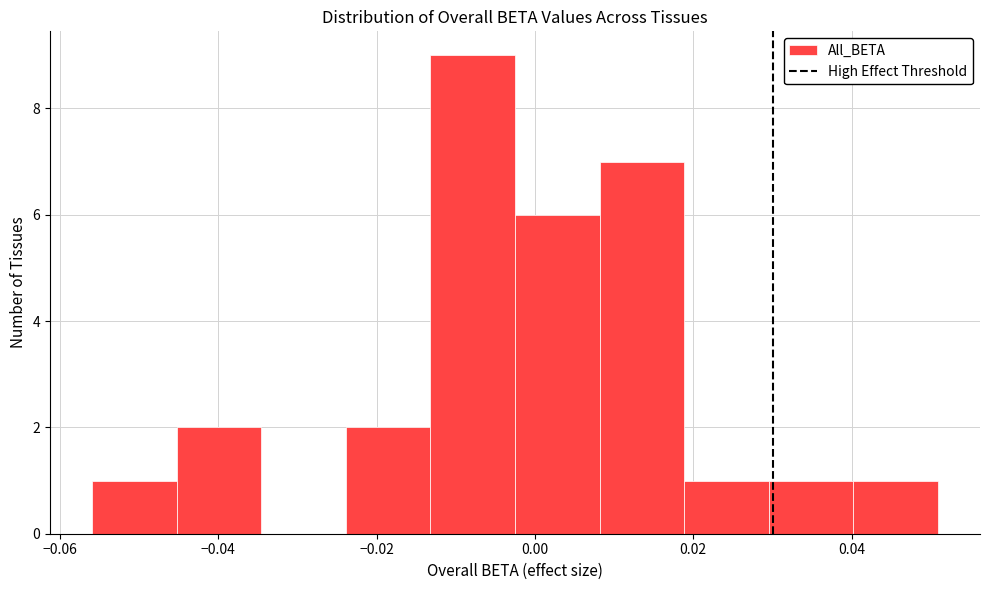

Reading left to right, list every bar in this chart as the range it spans on the x-axis followed by its height. Neither the bar edges nor the heights are printed on the chart, so give them approximately, as read against the axes.

-0.056 to -0.046: 1
-0.046 to -0.034: 2
-0.034 to -0.024: 0
-0.024 to -0.014: 2
-0.014 to -0.002: 9
-0.002 to 0.008: 6
0.008 to 0.018: 7
0.018 to 0.030: 1
0.030 to 0.040: 1
0.040 to 0.050: 1